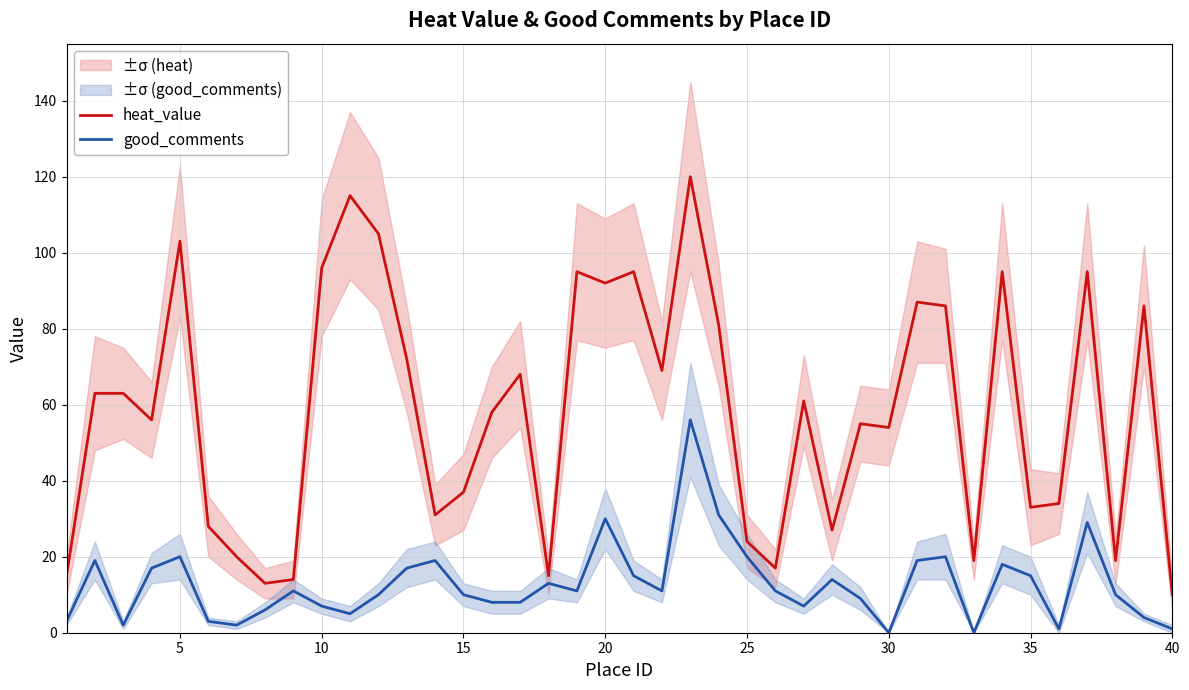

True or false: good_comments has more than 1 interior local peaks.

True